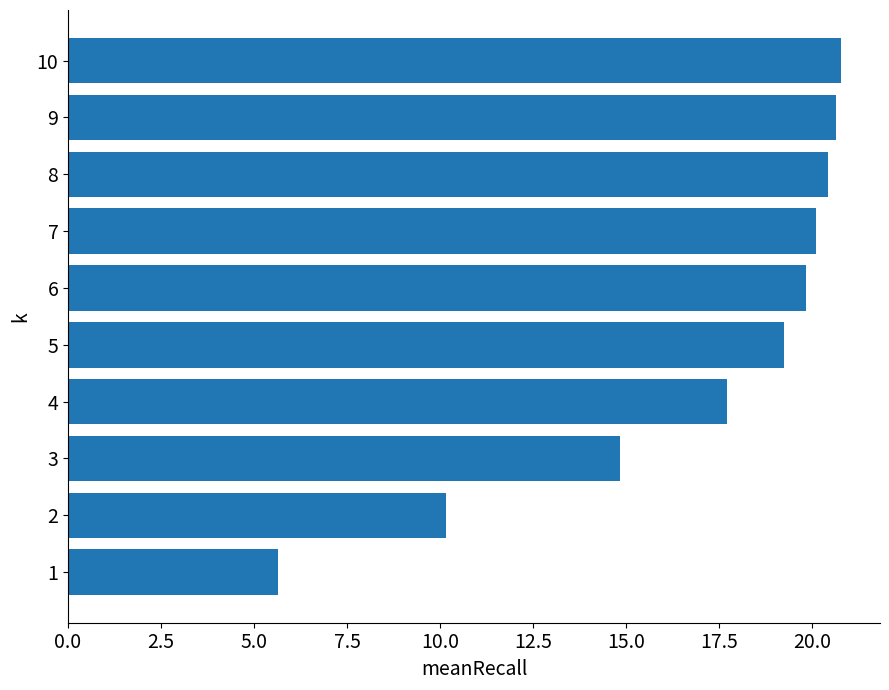

Which has a higher value, 6 or 1?

6